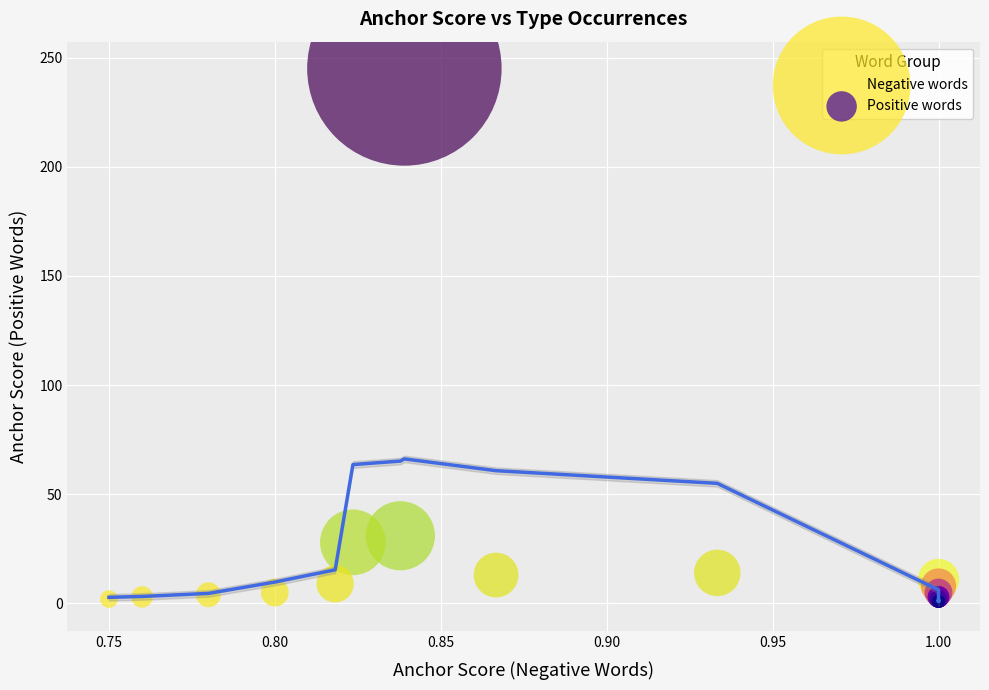

Which series has the largest Y range (max minus min)?

Negative words